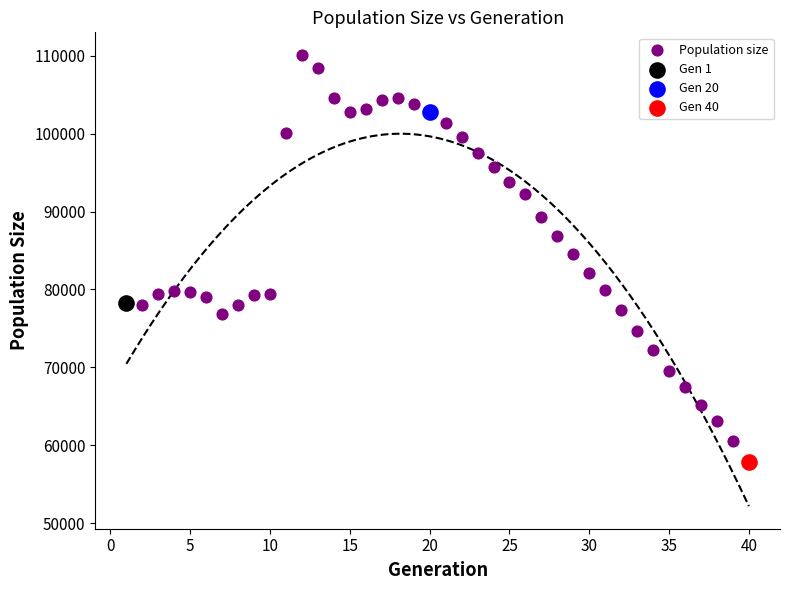

What are all the series names shown in the legend?

Population size, Gen 1, Gen 20, Gen 40